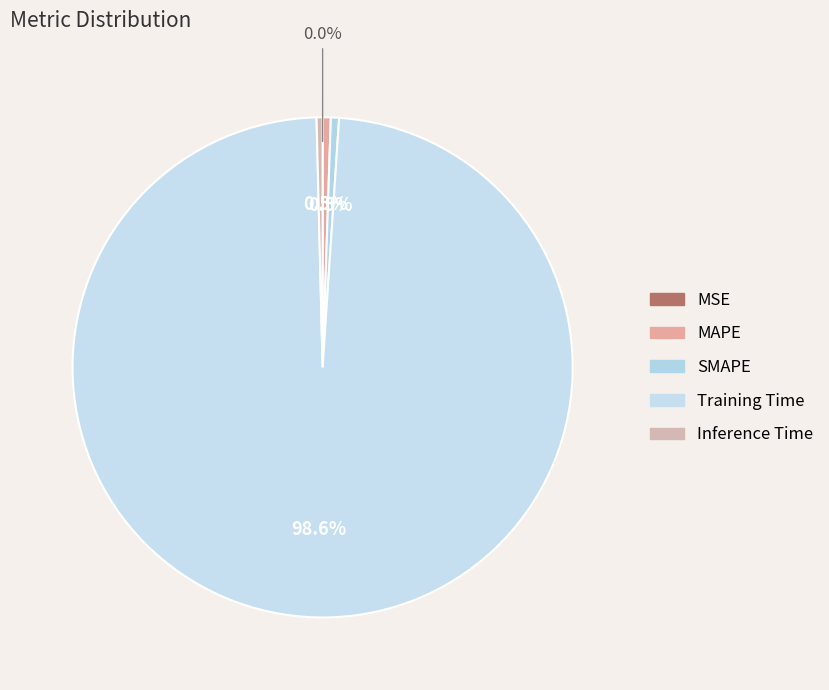

To the nearest percent, what is the average slice percentage?

20%